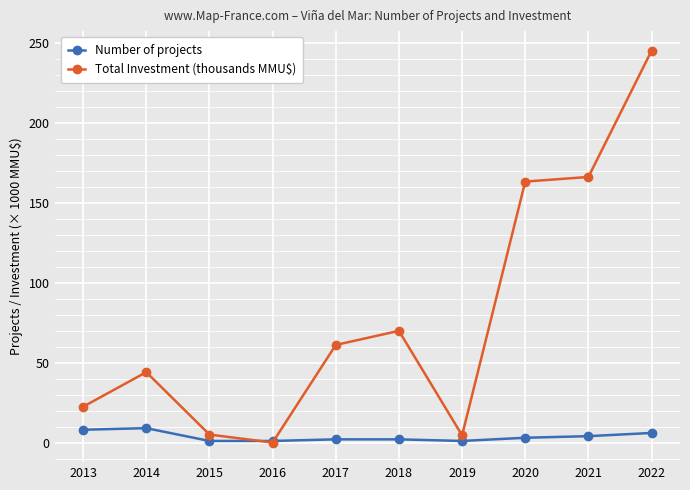

How many series are shown in this chart?

2